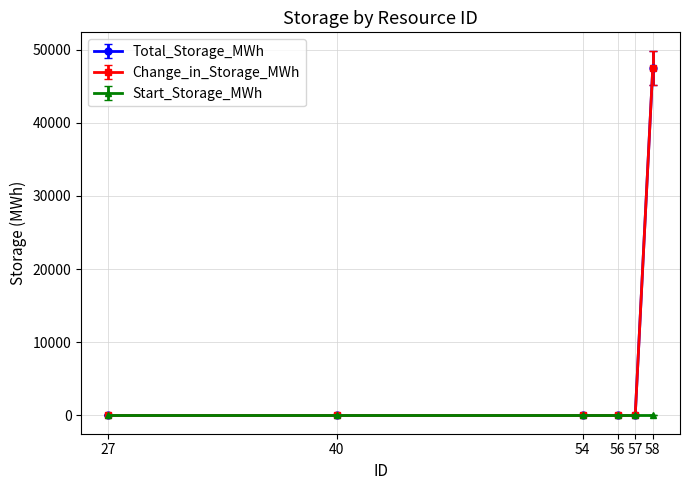

Which series has the largest total across all categories?

Total_Storage_MWh